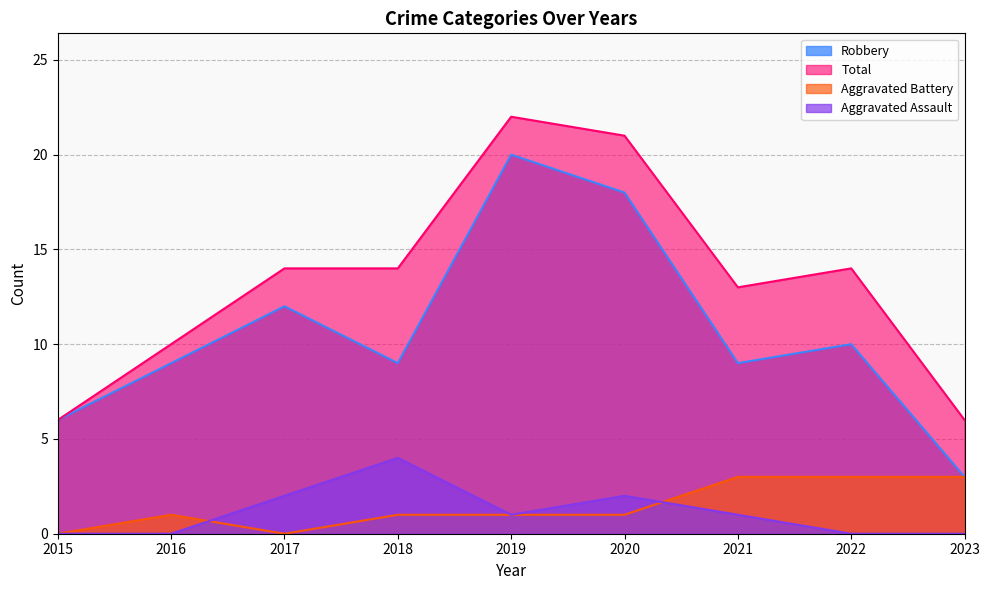

True or false: Total and Robbery intersect in this chart.

False